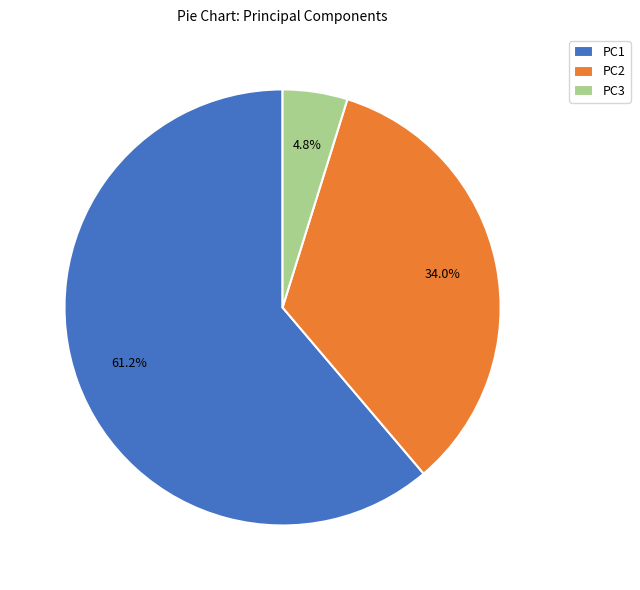

To the nearest percent, what is the average slice percentage?

33%